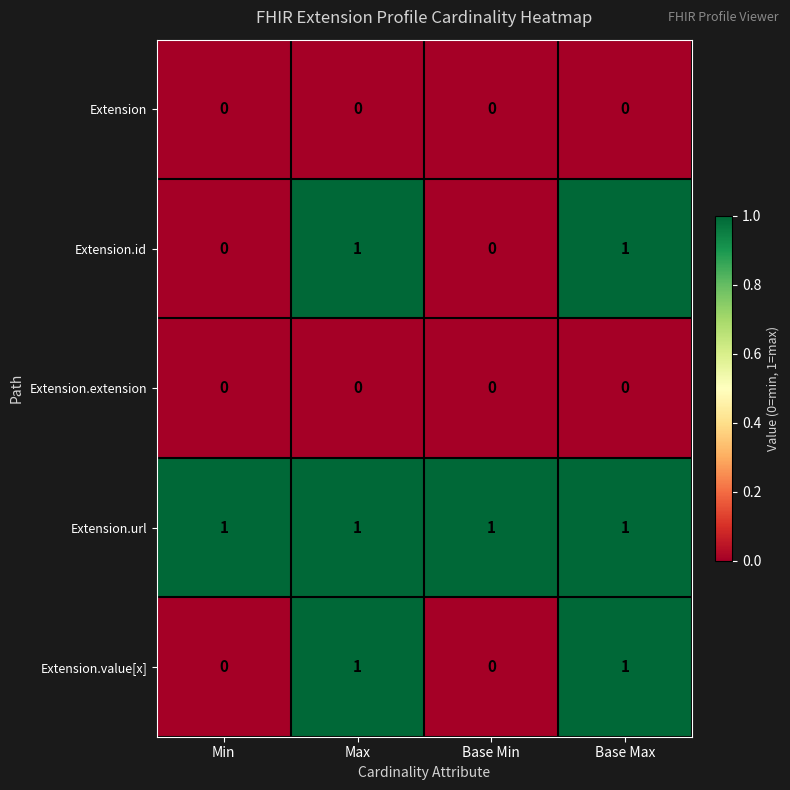

Reading right to left, extract all data points from this chart.

Extension: Base Max=0	Base Min=0	Max=0	Min=0
Extension.id: Base Max=1	Base Min=0	Max=1	Min=0
Extension.extension: Base Max=0	Base Min=0	Max=0	Min=0
Extension.url: Base Max=1	Base Min=1	Max=1	Min=1
Extension.value[x]: Base Max=1	Base Min=0	Max=1	Min=0